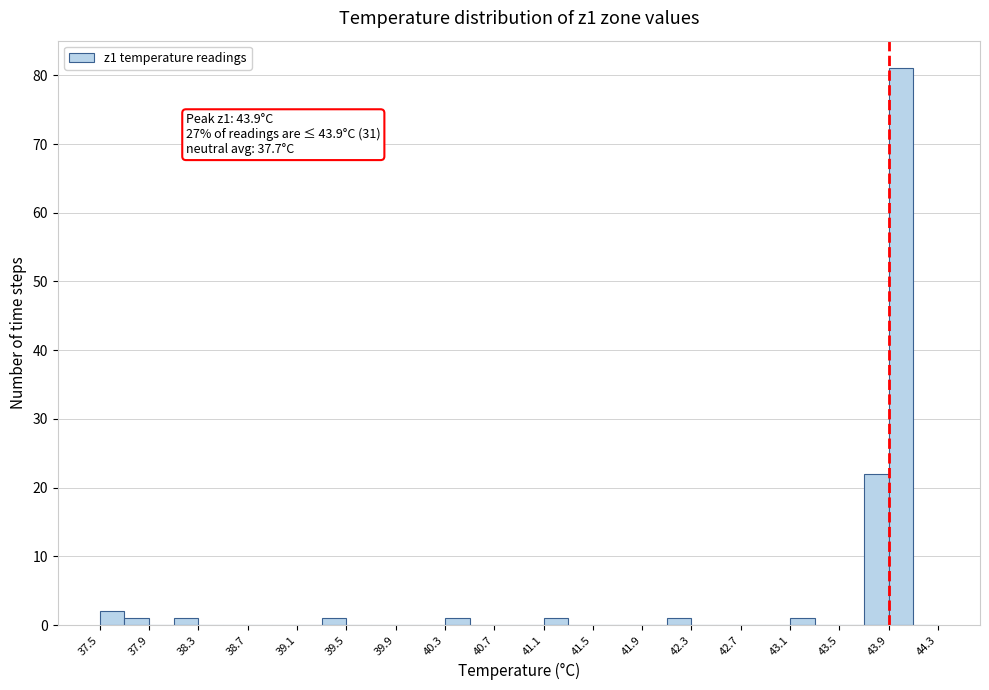

Which range on the x-axis has the tallest bar?

43.9 to 44.1